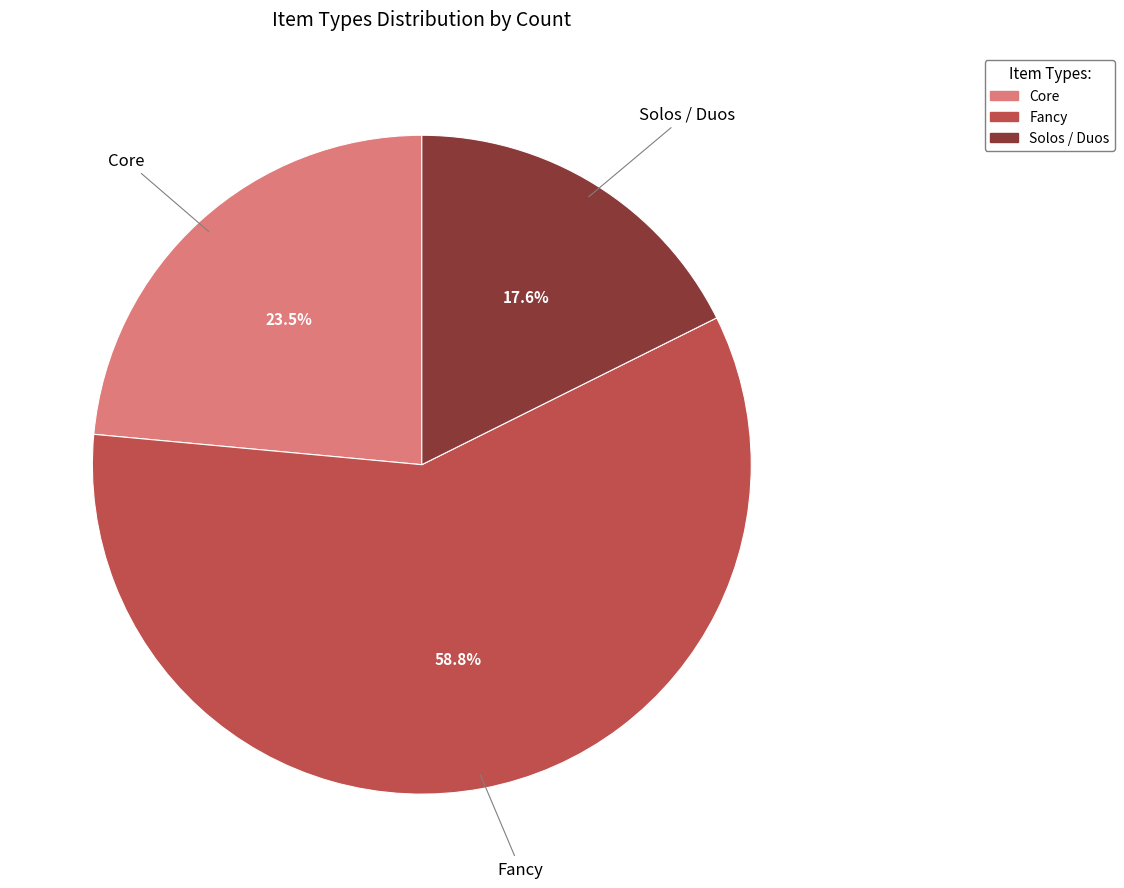

How many segments does this pie chart have?

3